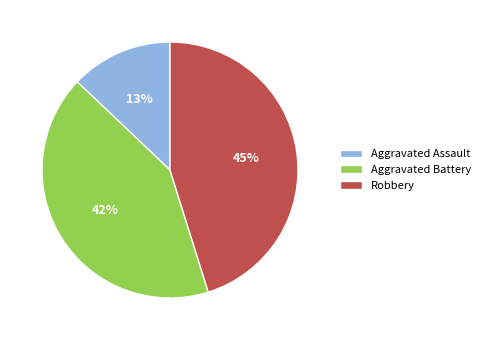

To the nearest percent, what portion does Aggravated Battery represent?

42%